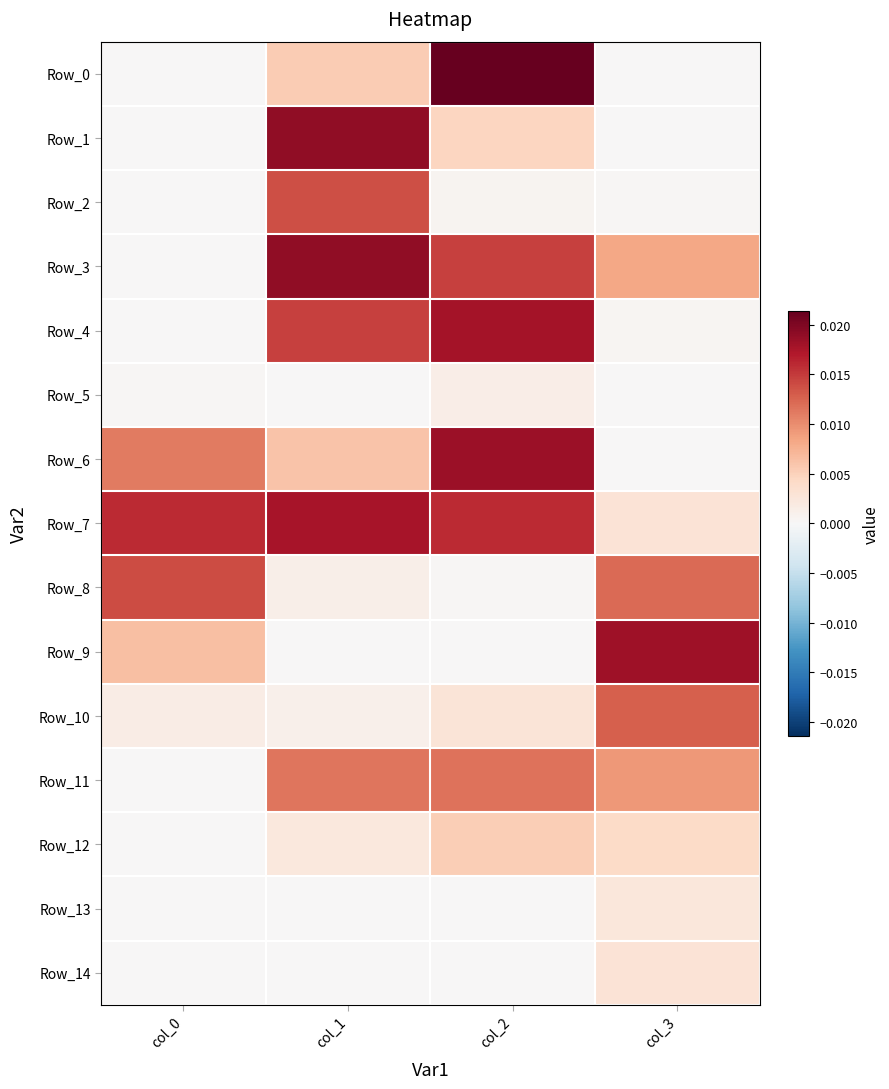

At which category is the sum across all series the highest?

col_2